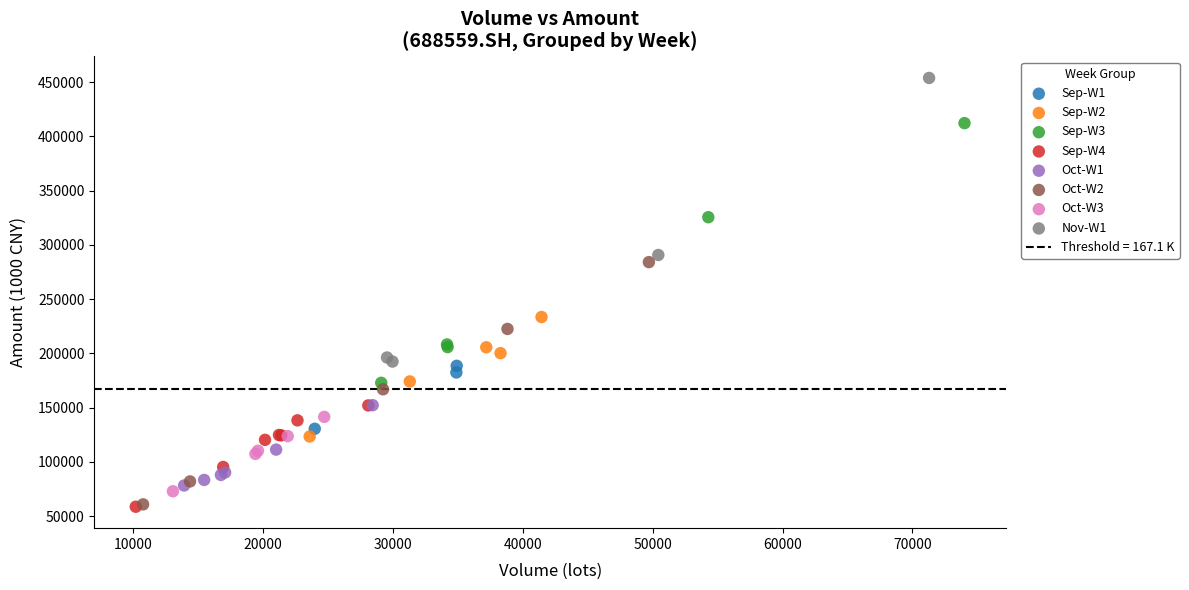

Which series has the widest spread of Y values?

Nov-W1